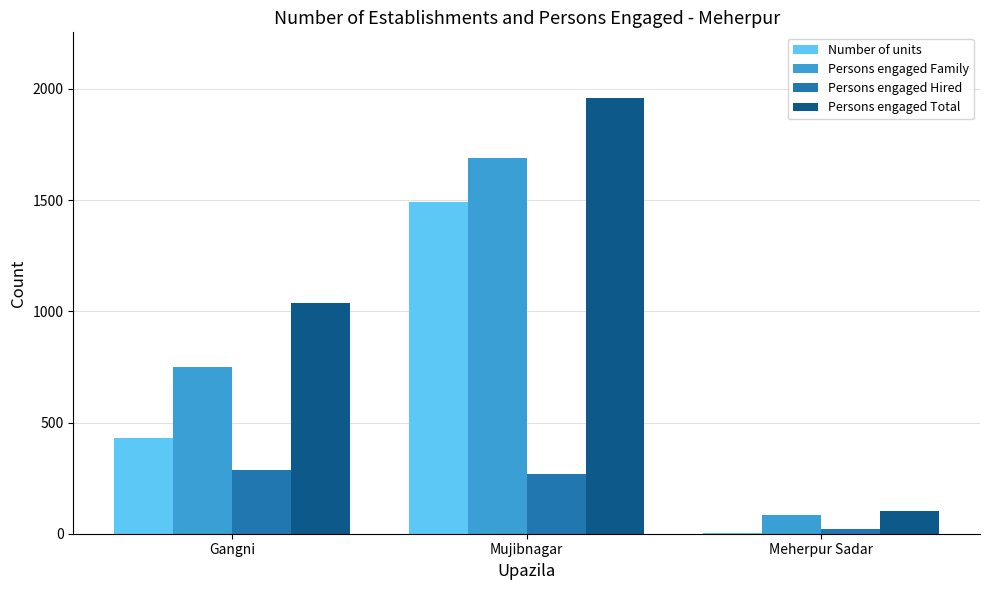

At which category is the sum across all series the highest?

Mujibnagar